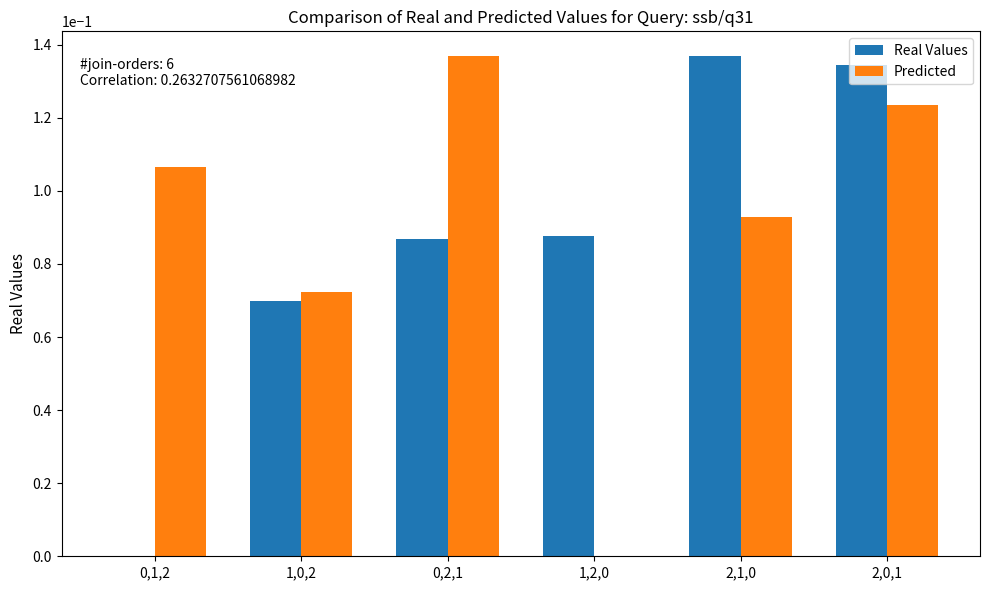

Is it true that Predicted equals 0.0 at 1,0,2?

False